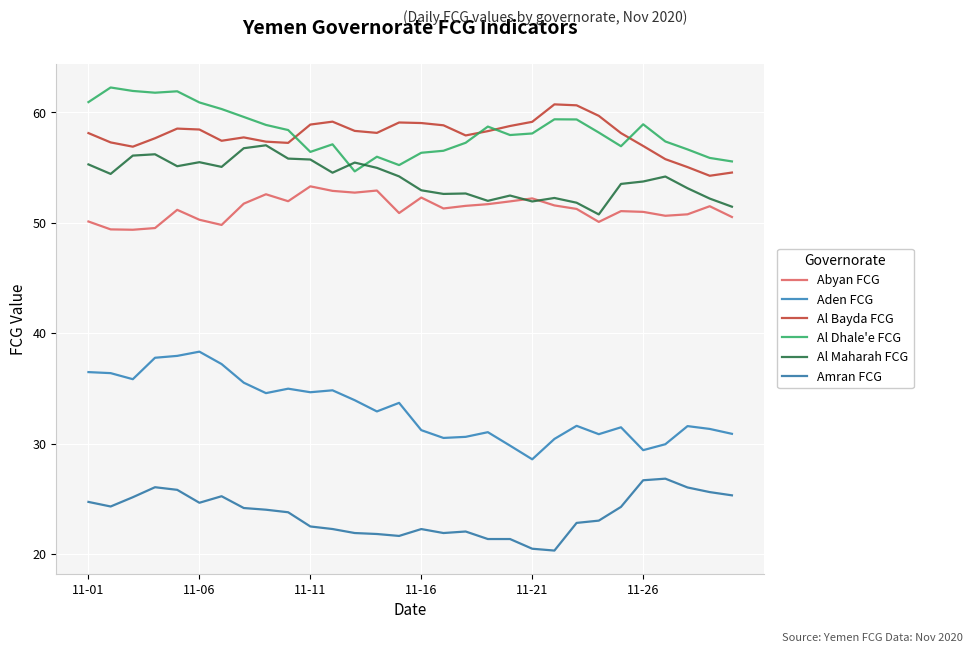

True or false: Abyan FCG has more than 2 points higher than both neighbors.

True